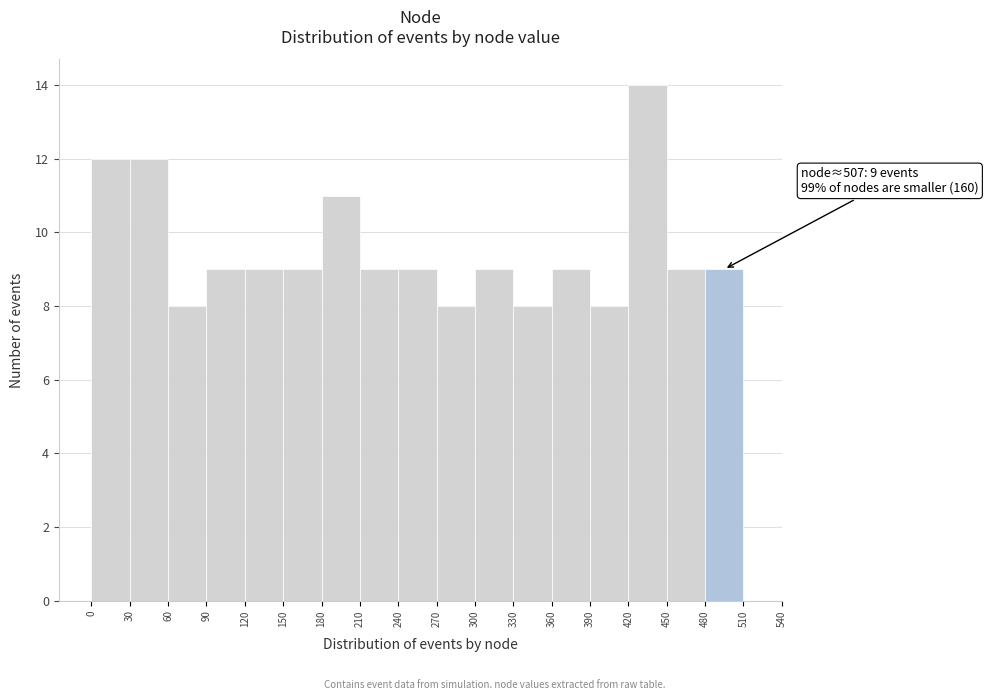

Which range on the x-axis has the tallest bar?

420 to 450